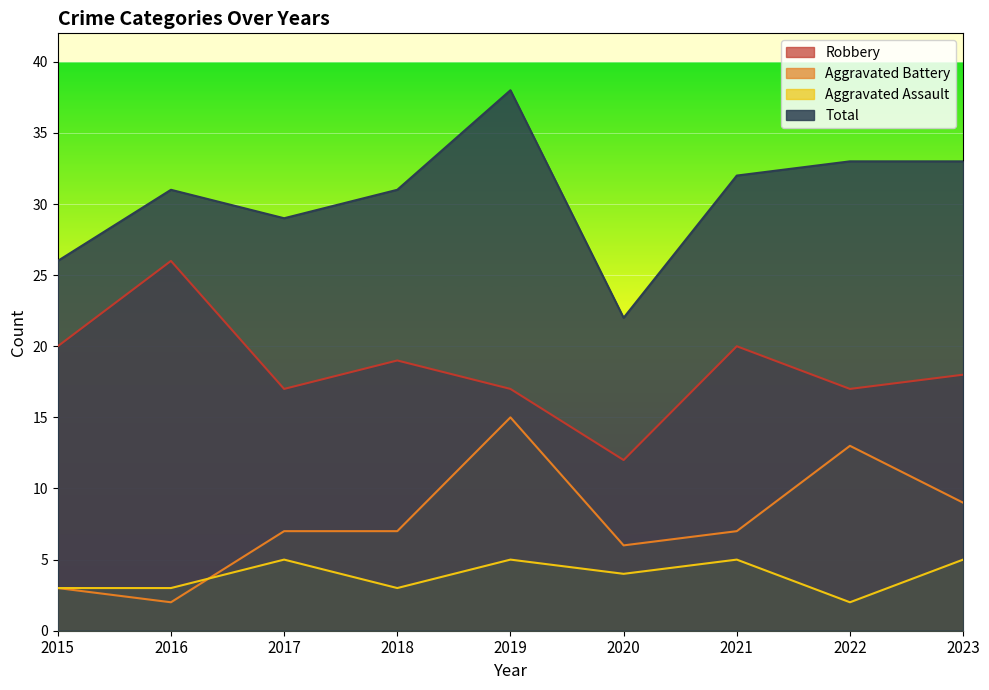

Does the chart display data point markers on the line(s)?

No